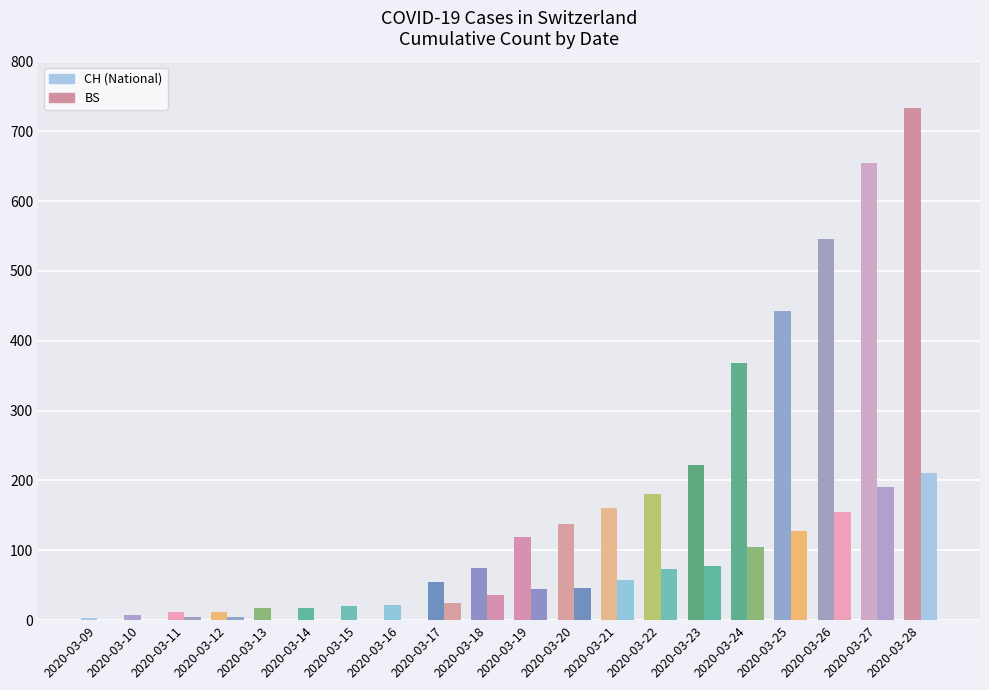

The BS series shows -126 at 2020-03-09. True or false?

False